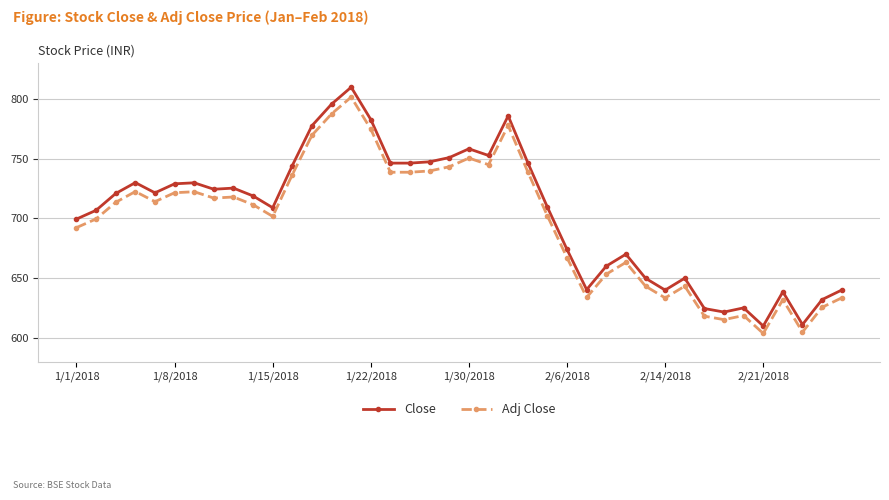

True or false: Adj Close and Close cross at least once.

False